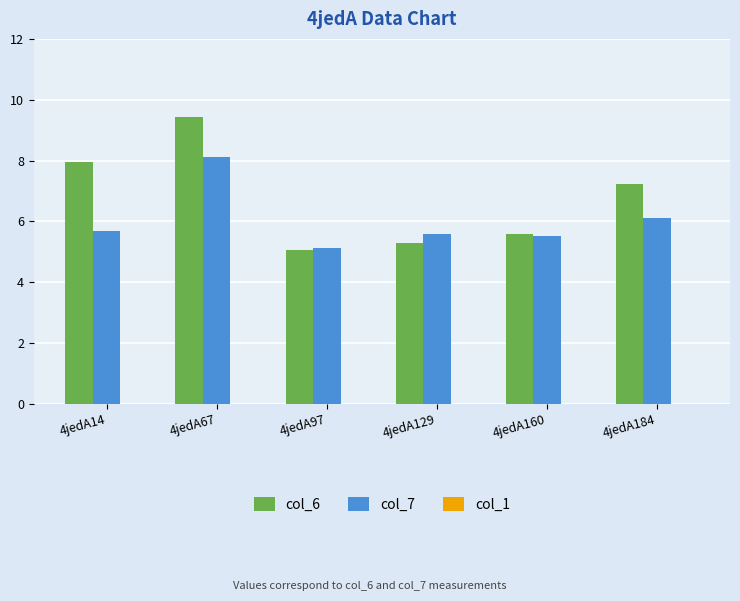

What is the difference between the col_6 values at 4jedA184 and 4jedA160?

1.6